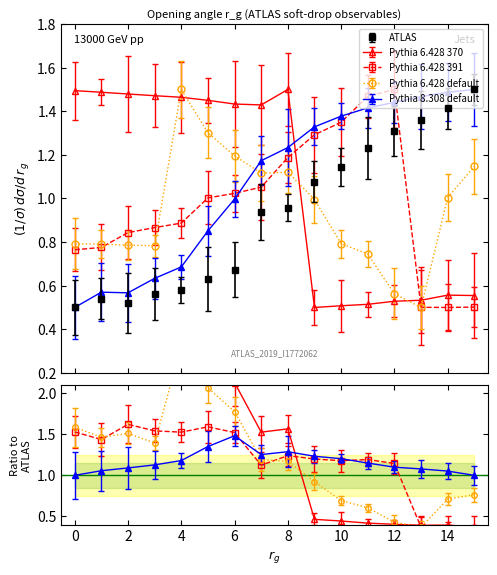

How many lines are shown in the chart?

5